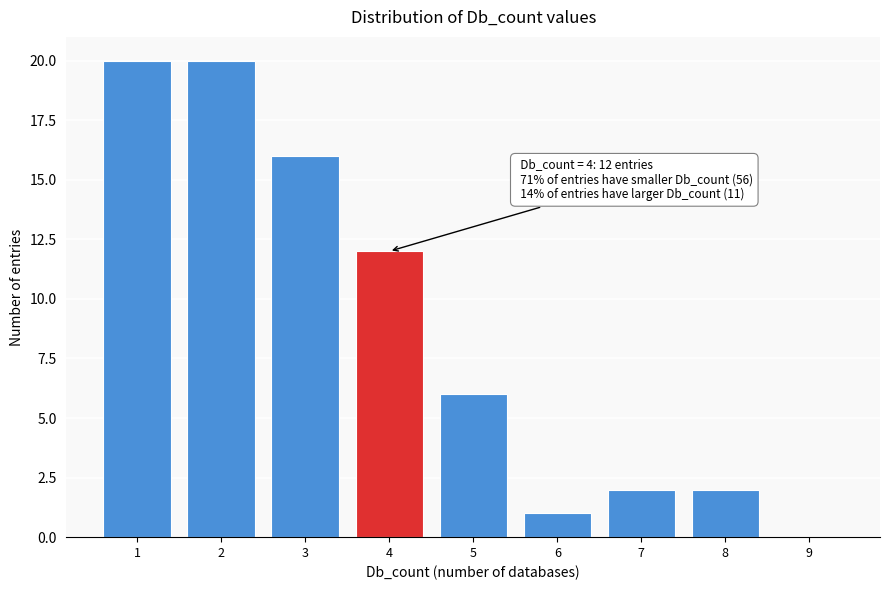

Reading right to left, list all the values displayed in this chart.

9=0	8=2	7=2	6=1	5=6	4=12	3=16	2=20	1=20